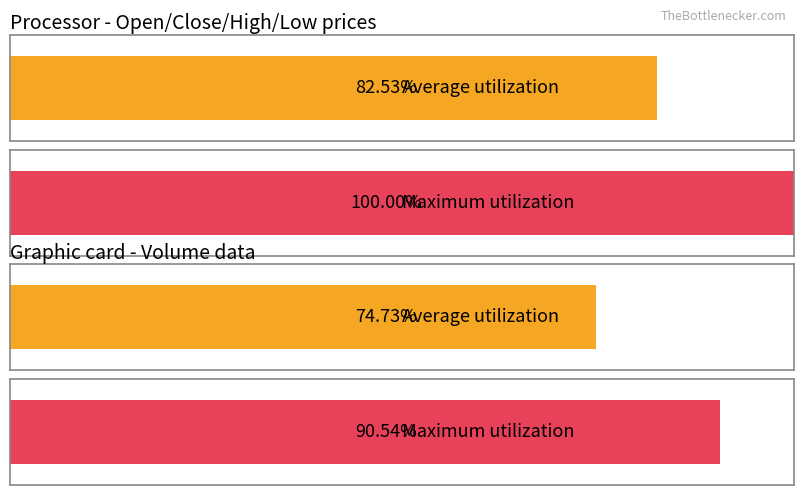

What are all the series names shown in the legend?

Average utilization, Maximum utilization